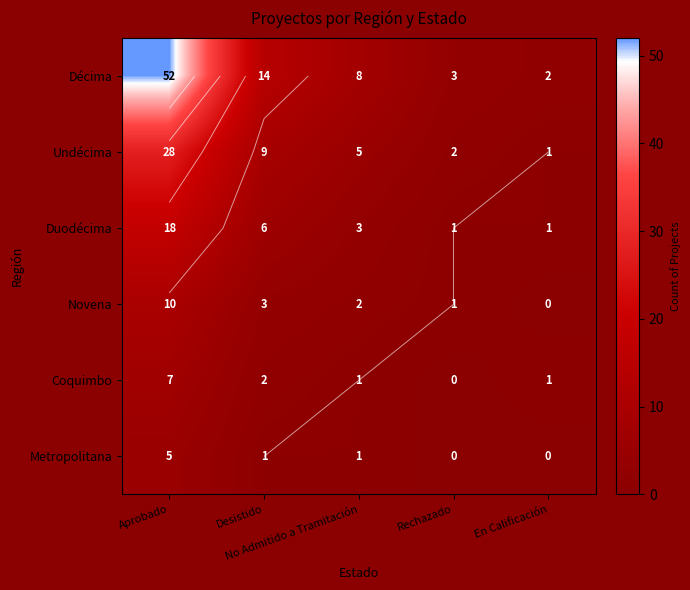

True or false: Duodécima has a value of 1 at Rechazado.

True